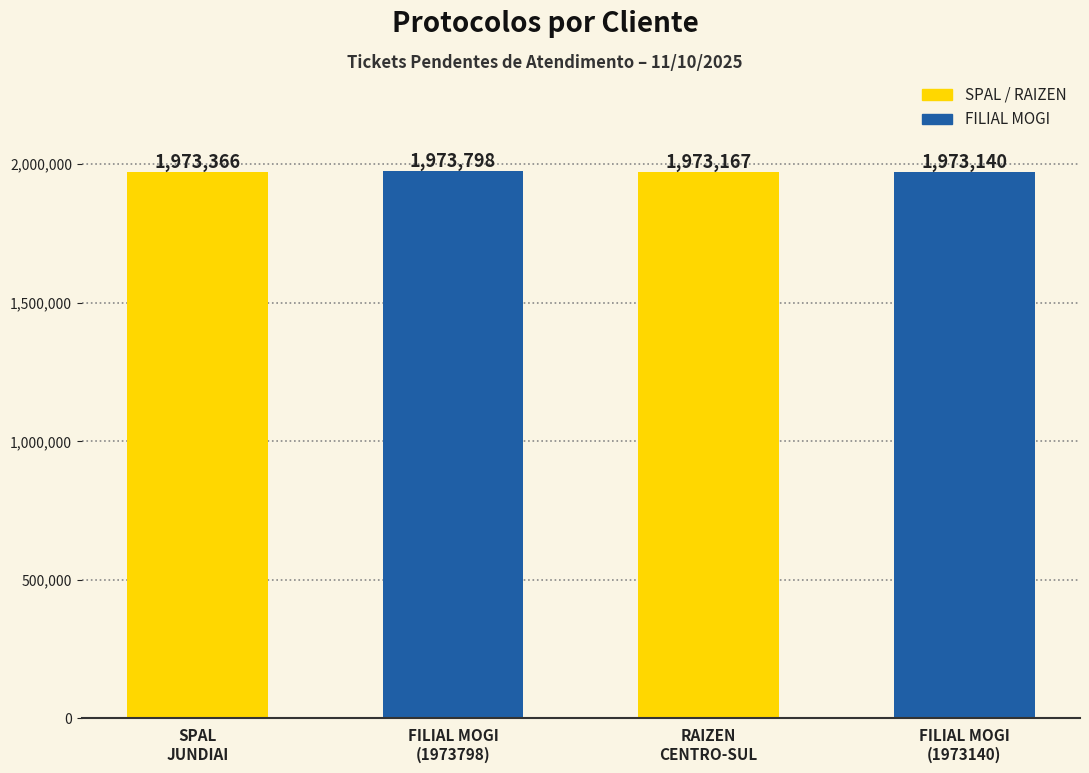

Reading left to right, list all the values displayed in this chart.

1973366	1973798	1973167	1973140